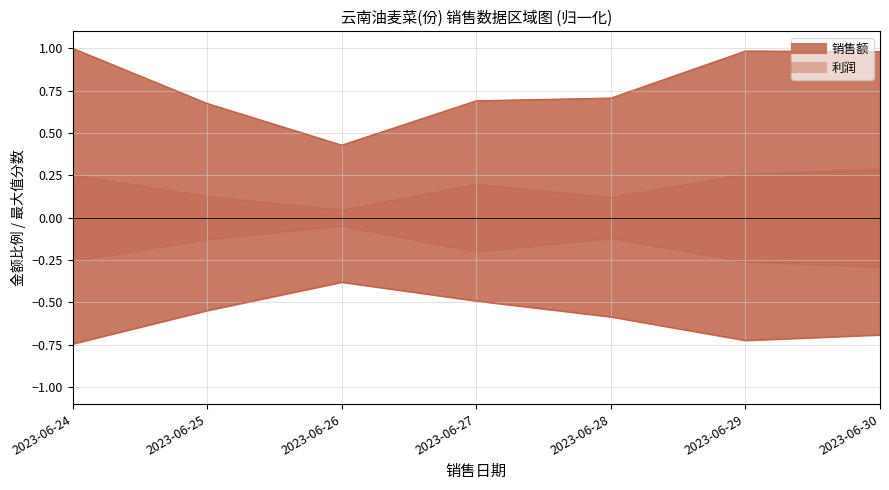

What is the greatest value displayed?

1.0